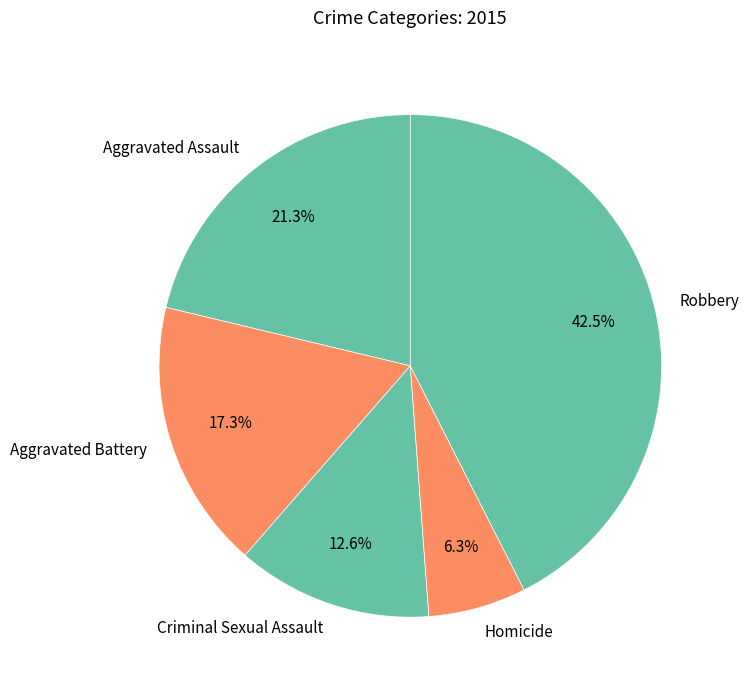

What is the smallest slice in the pie chart?

Homicide